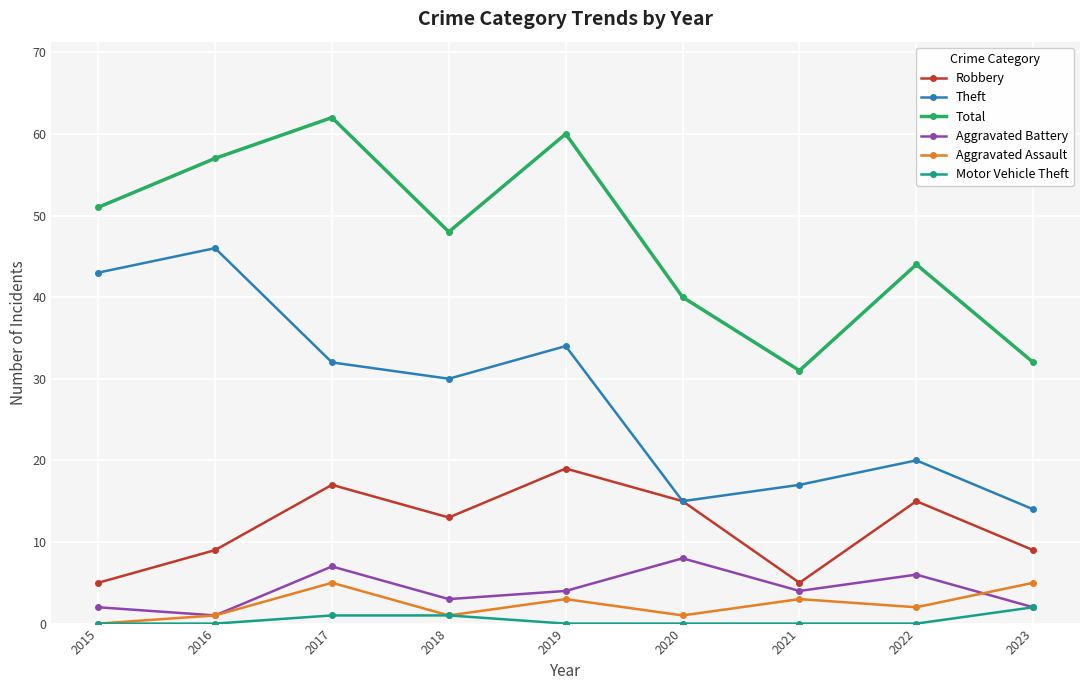

What is the minimum value for Total?

31